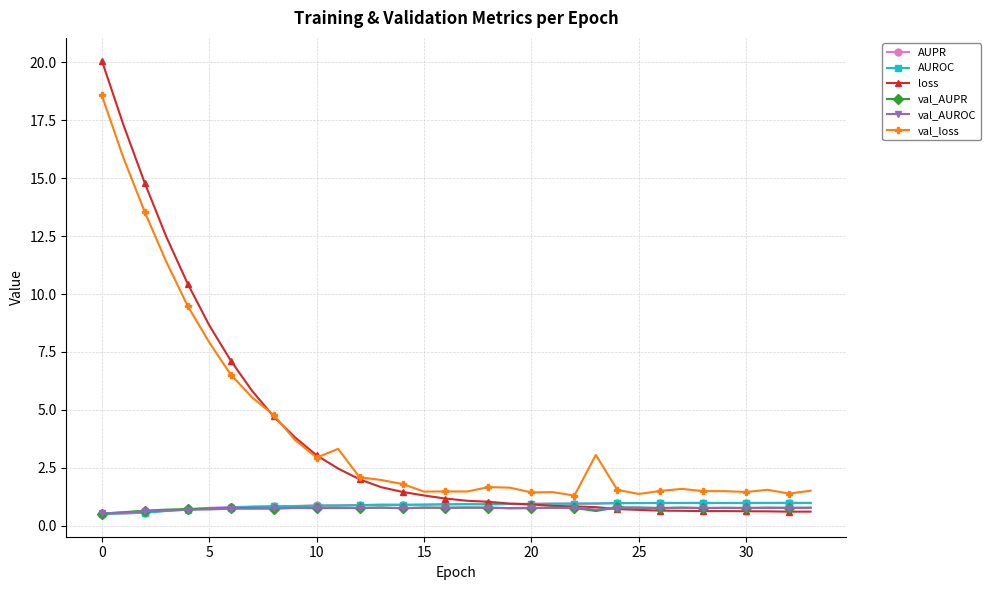

What is the minimum value for val_AUPR?

0.5